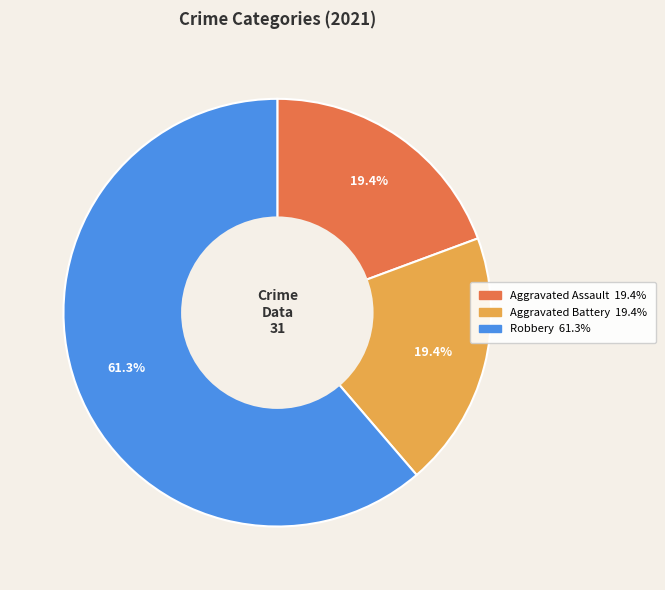

Is there a majority slice in this chart?

Yes